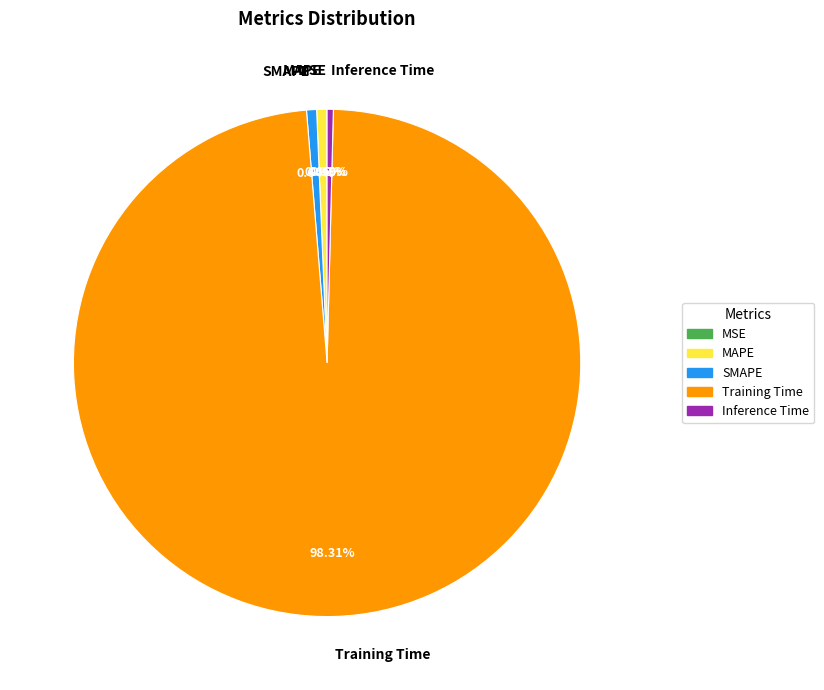

True or false: MAPE accounts for 11% of the total.

False